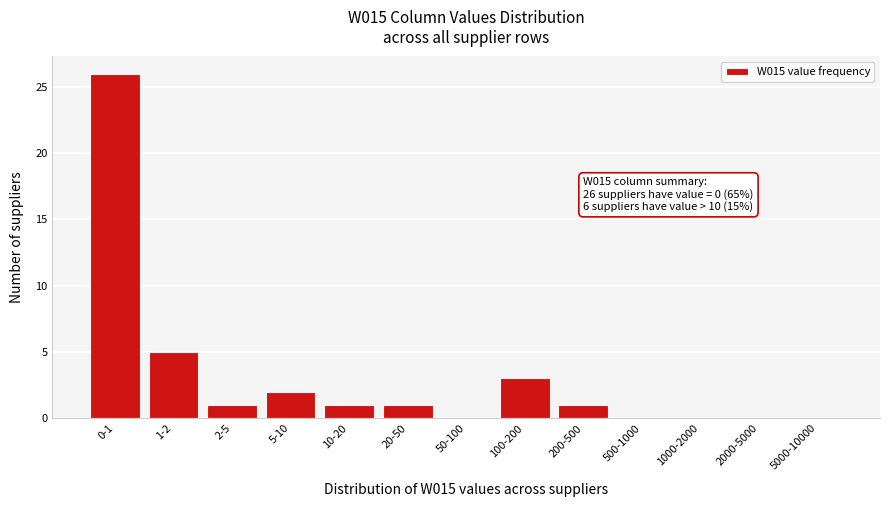

Reading left to right, what are all the values shown in this chart?

0-1=26	1-2=5	2-5=1	5-10=2	10-20=1	20-50=1	50-100=0	100-200=3	200-500=1	500-1000=0	1000-2000=0	2000-5000=0	5000-10000=0